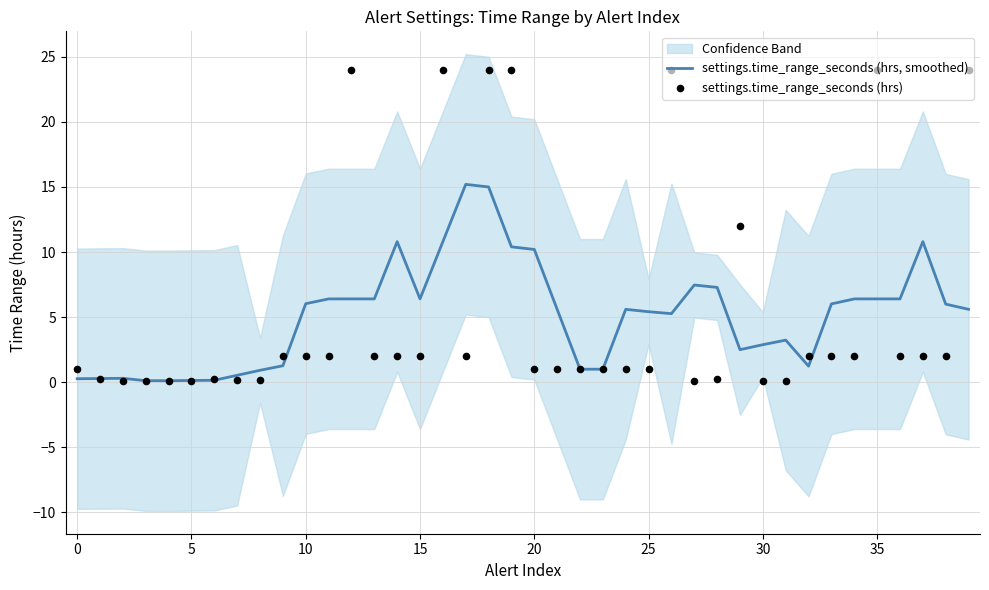

At which category is the sum across all series the highest?

18